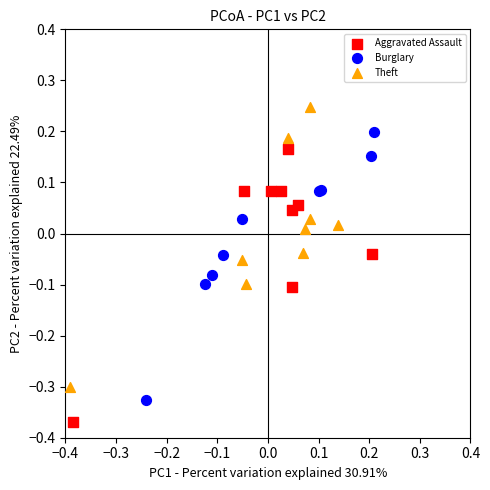

What are all the series names shown in the legend?

Aggravated Assault, Burglary, Theft